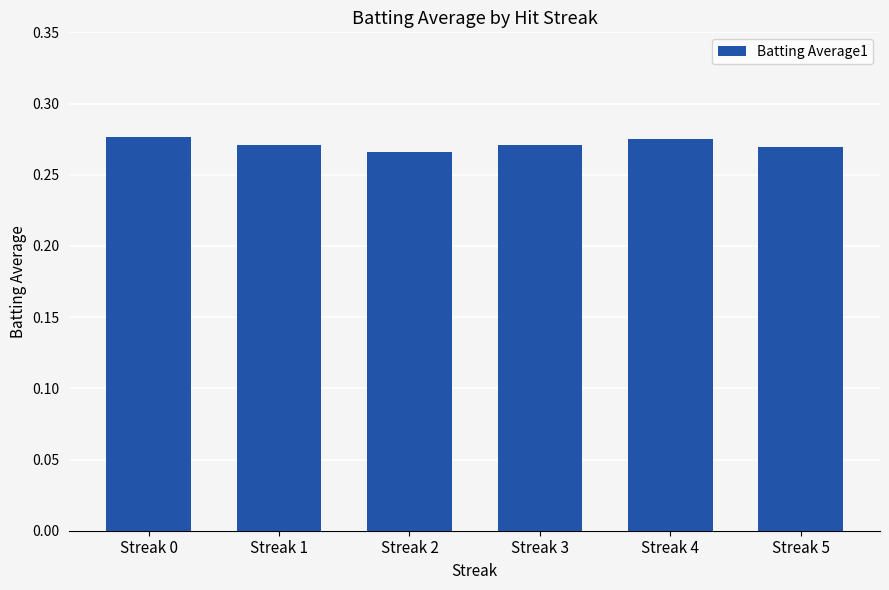

What is the sum of all values?

1.6